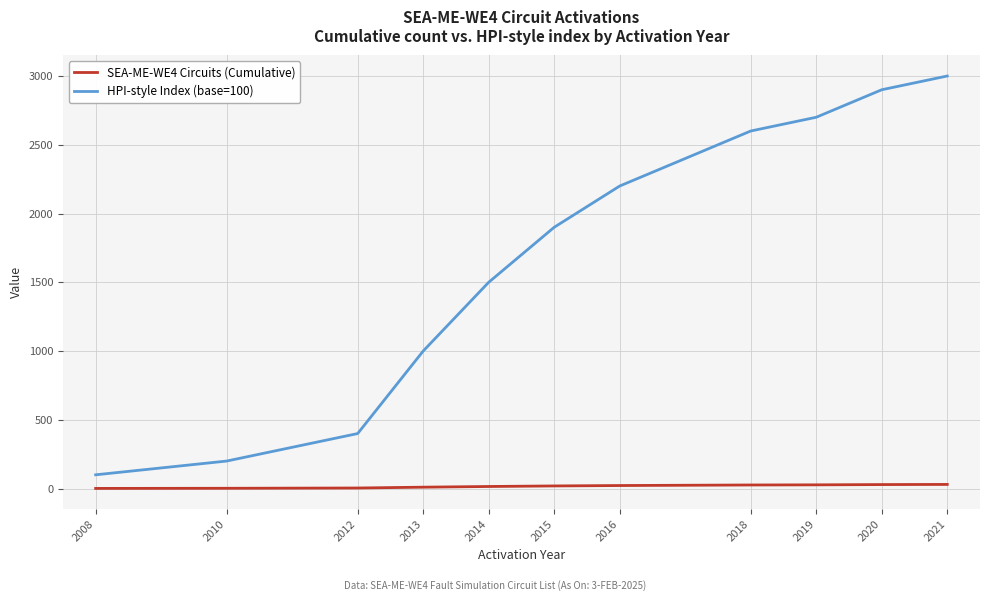

What is the difference between the maximum and minimum values in the SEA-ME-WE4 Circuits (Cumulative) series?

29